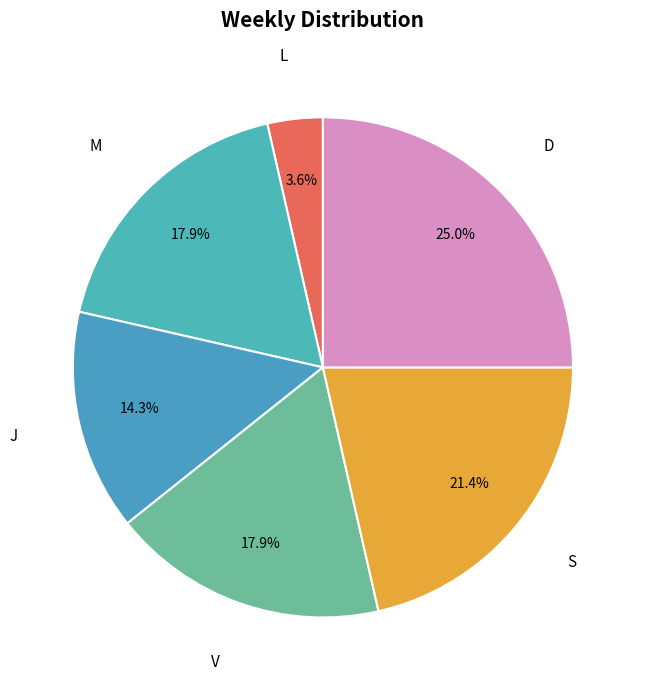

What percentage is the J slice, to the nearest percent?

14%